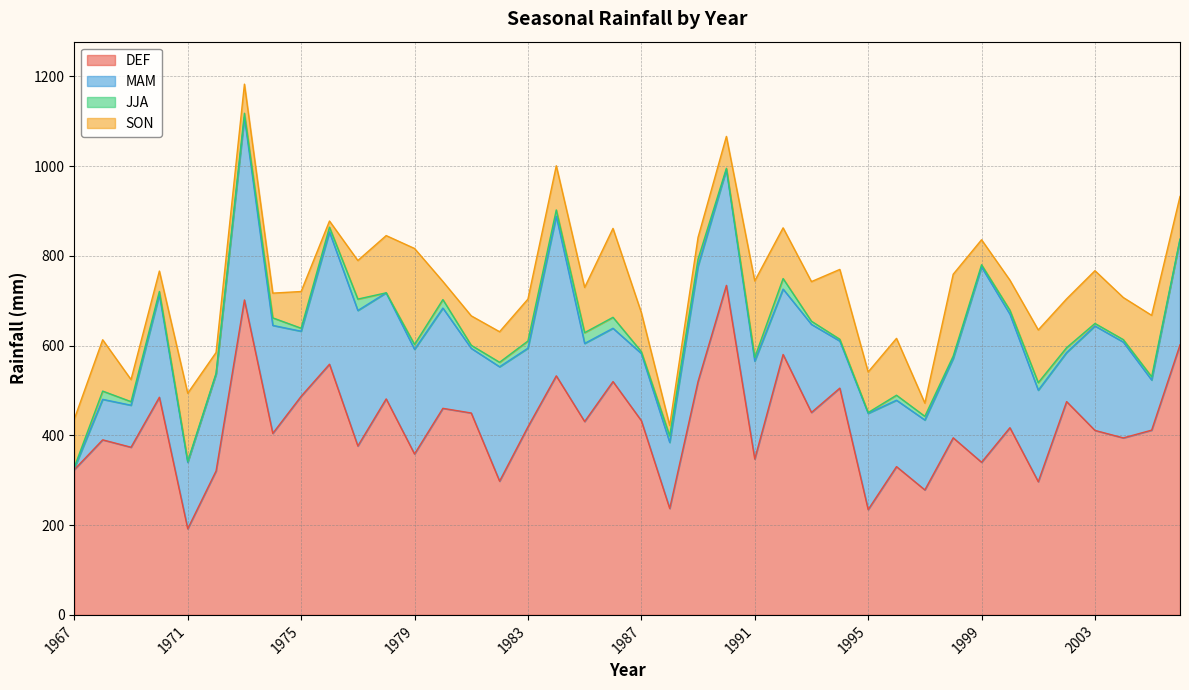

Which has a higher value, 1989 or 1967?

1989